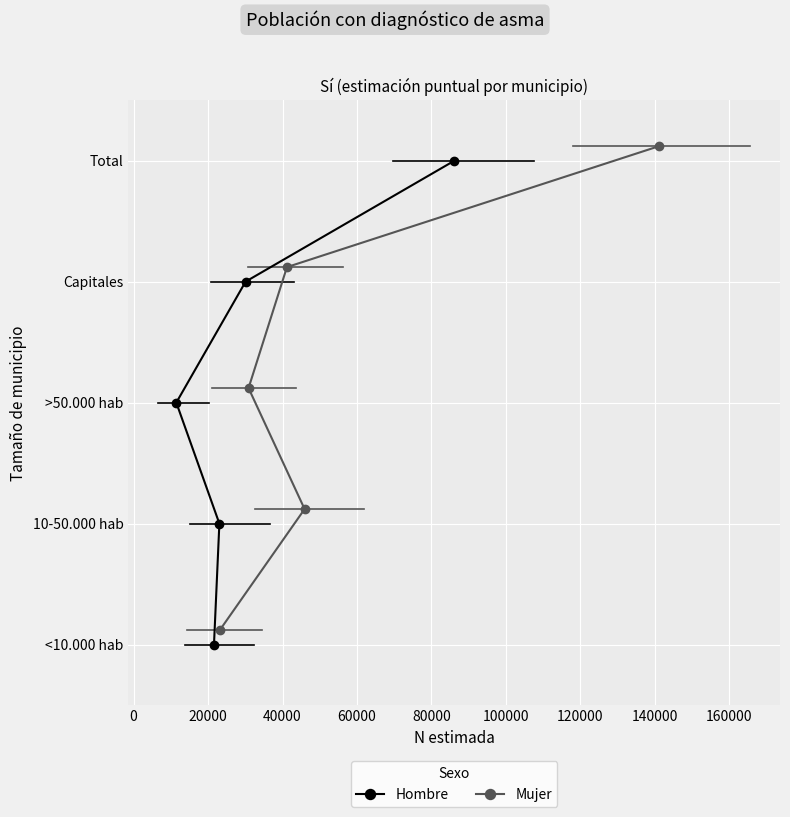

What is the difference between the Hombre values at 40000 and 20000?

1.0